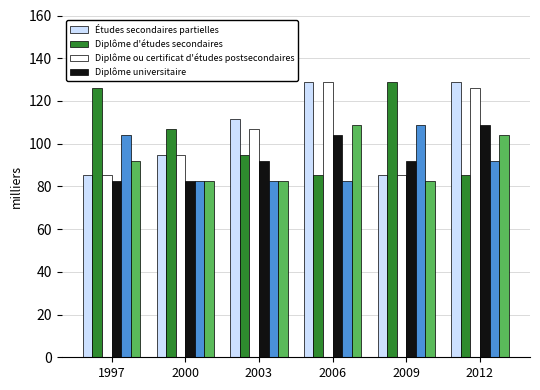

What is the total value across all series at 1997?

574.9